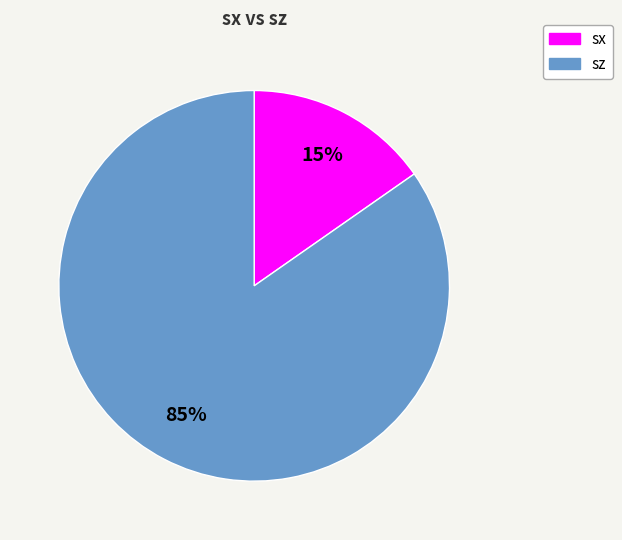

Is there any slice that represents more than half of the pie?

Yes